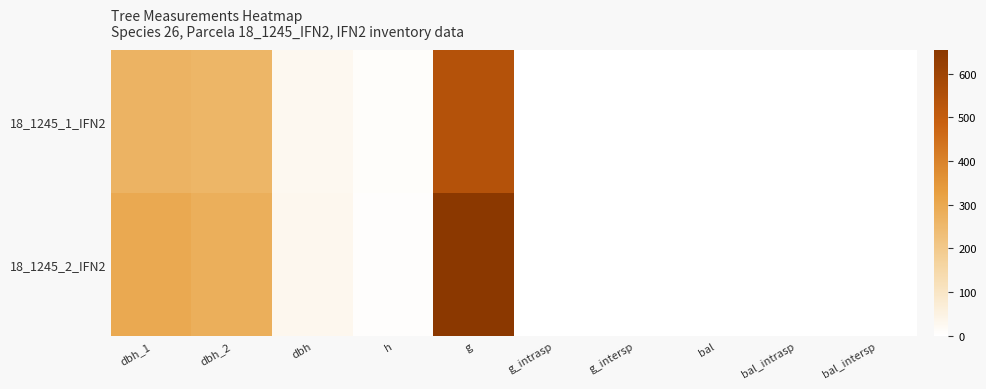

List the series in order of their peak value, highest first.

18_1245_2_IFN2, 18_1245_1_IFN2